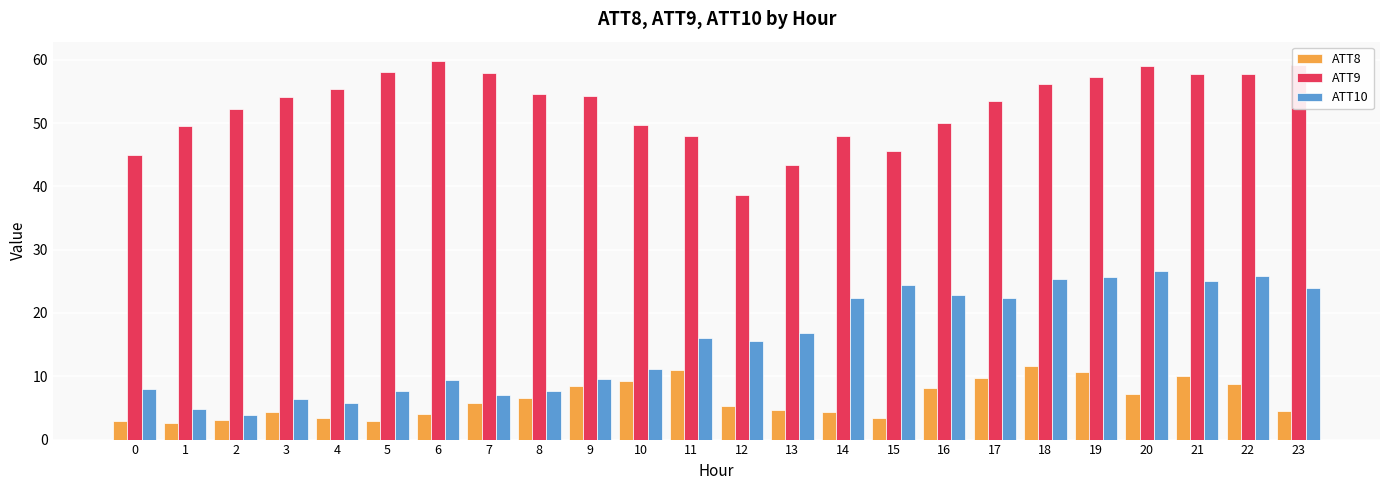

What is the spread (max minus min) of values at 18?

44.5